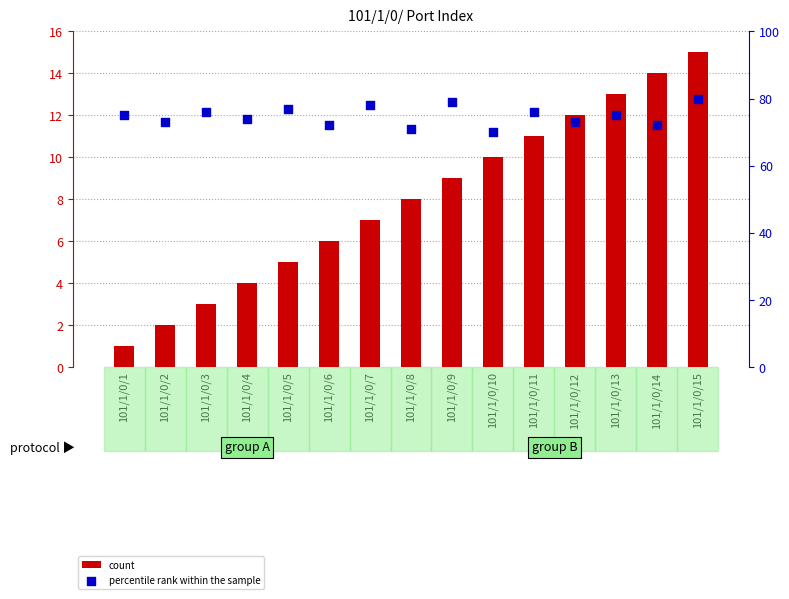

What is the total value across all series at 101/1/0/8?

79